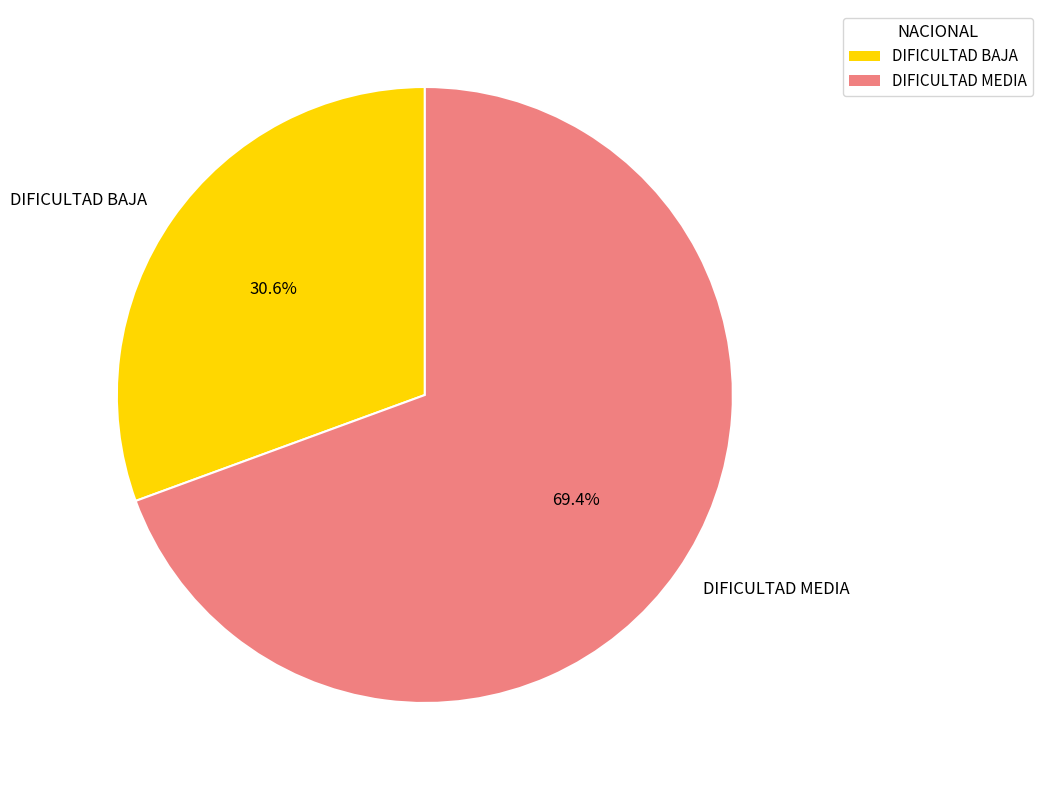

To the nearest percent, what is the difference between the DIFICULTAD MEDIA and DIFICULTAD BAJA slice percentages?

39%